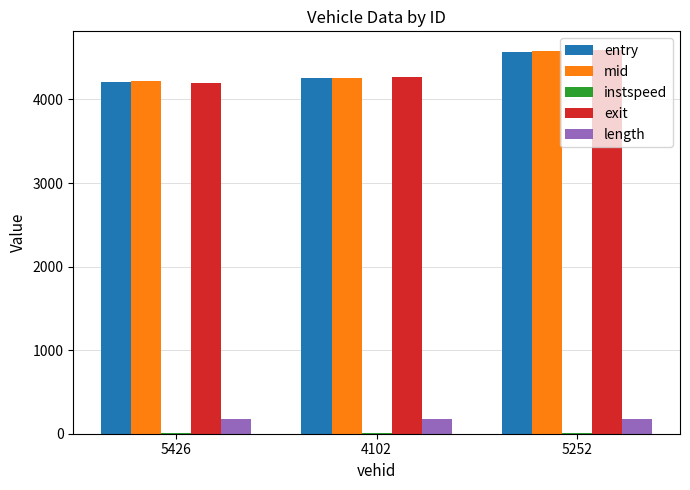

What is the sum of all entry values?

13035.1